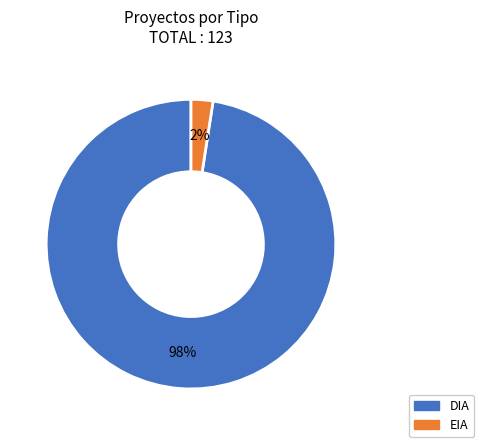

What is the majority slice?

DIA